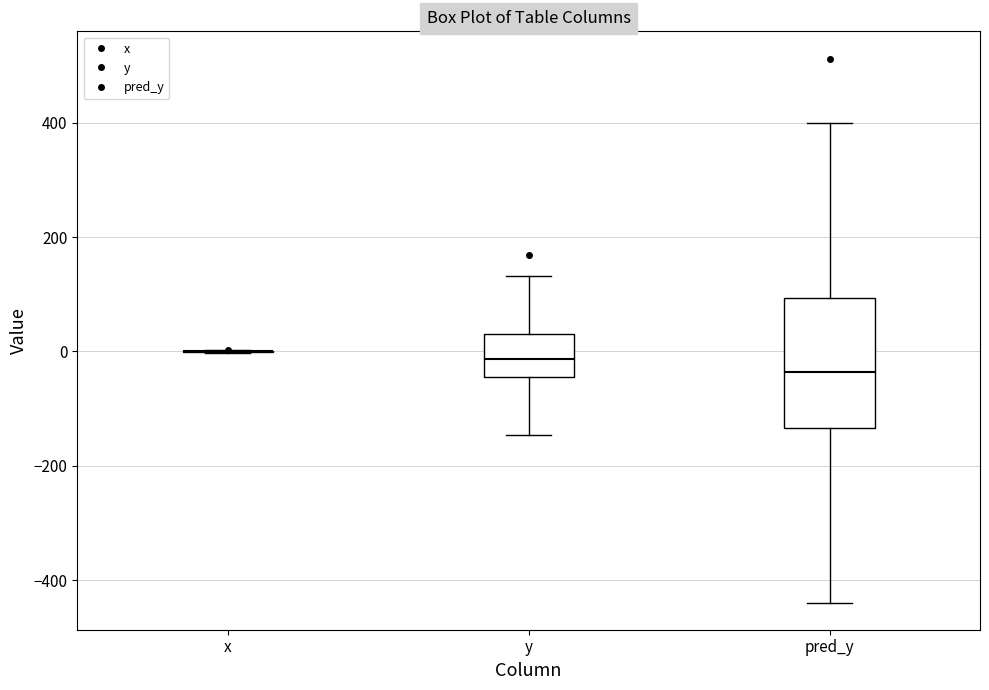

Comparing the boxes themselves (not the whiskers), which one is the tallest?

pred_y